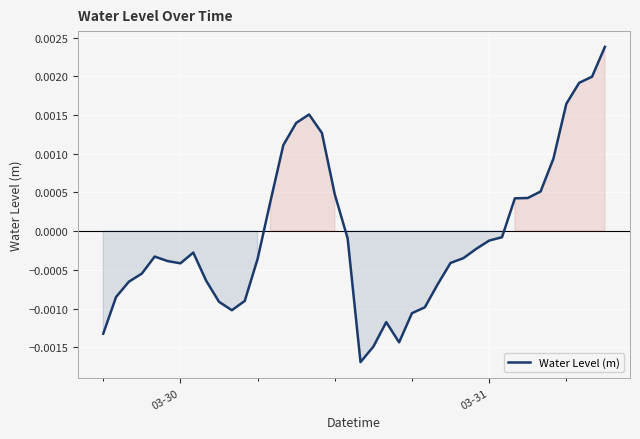

How many lines are shown in the chart?

1